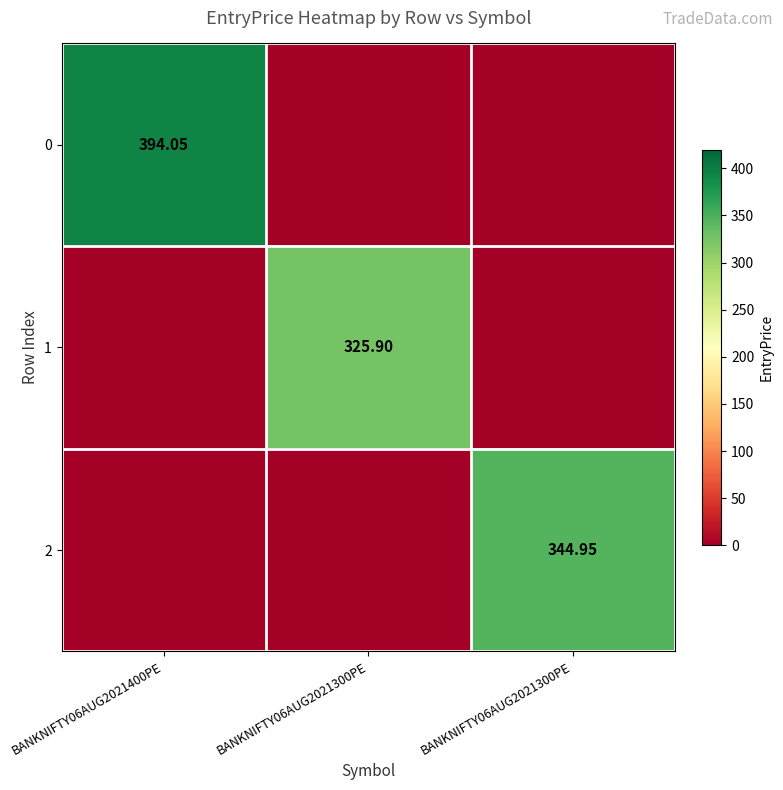

Which category has the highest value in the 1 series?

BANKNIFTY06AUG2021300PE